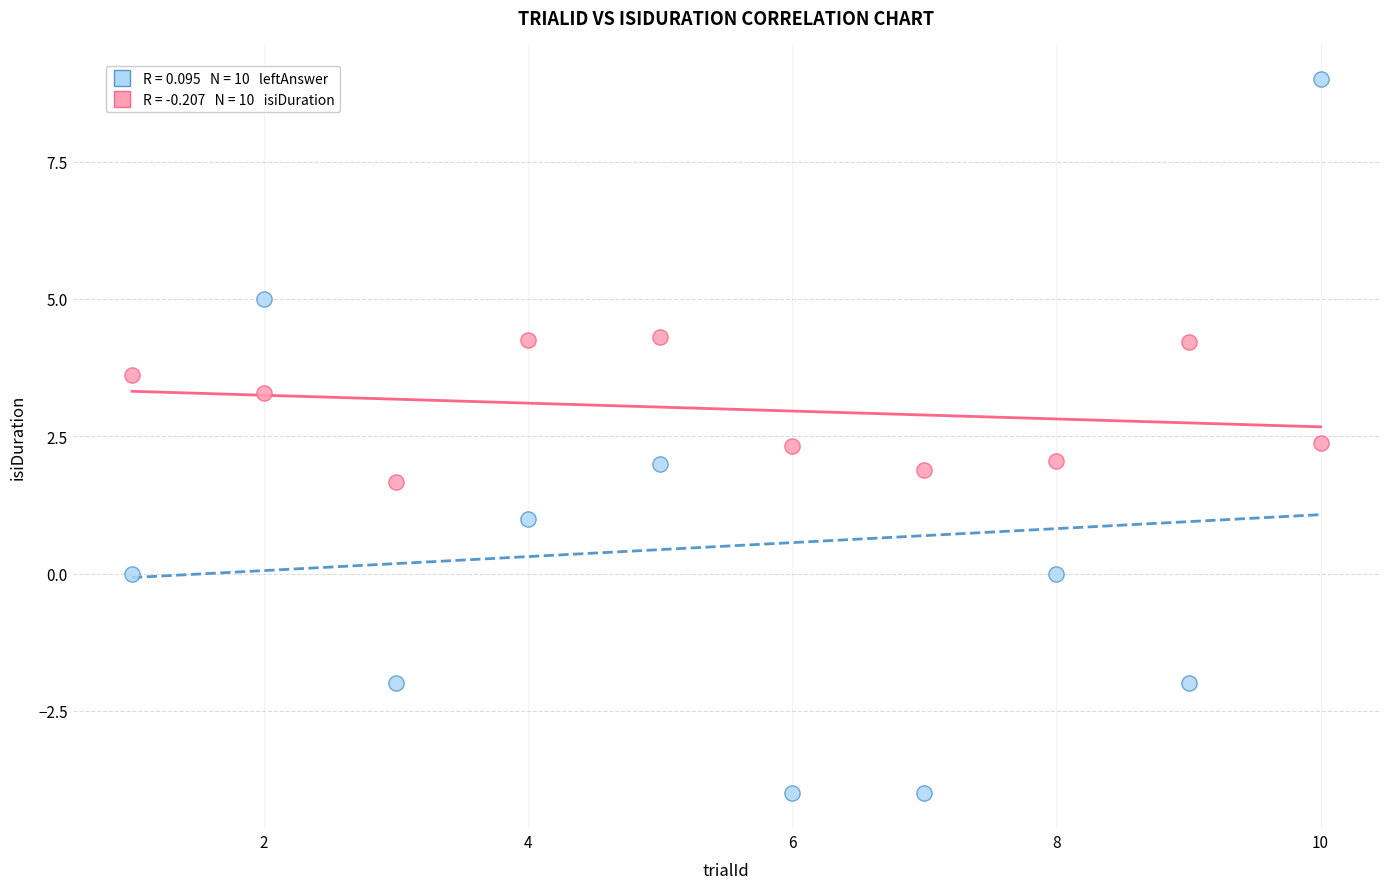

Across all data points, what is the range of X values (max minus min)?

9.0